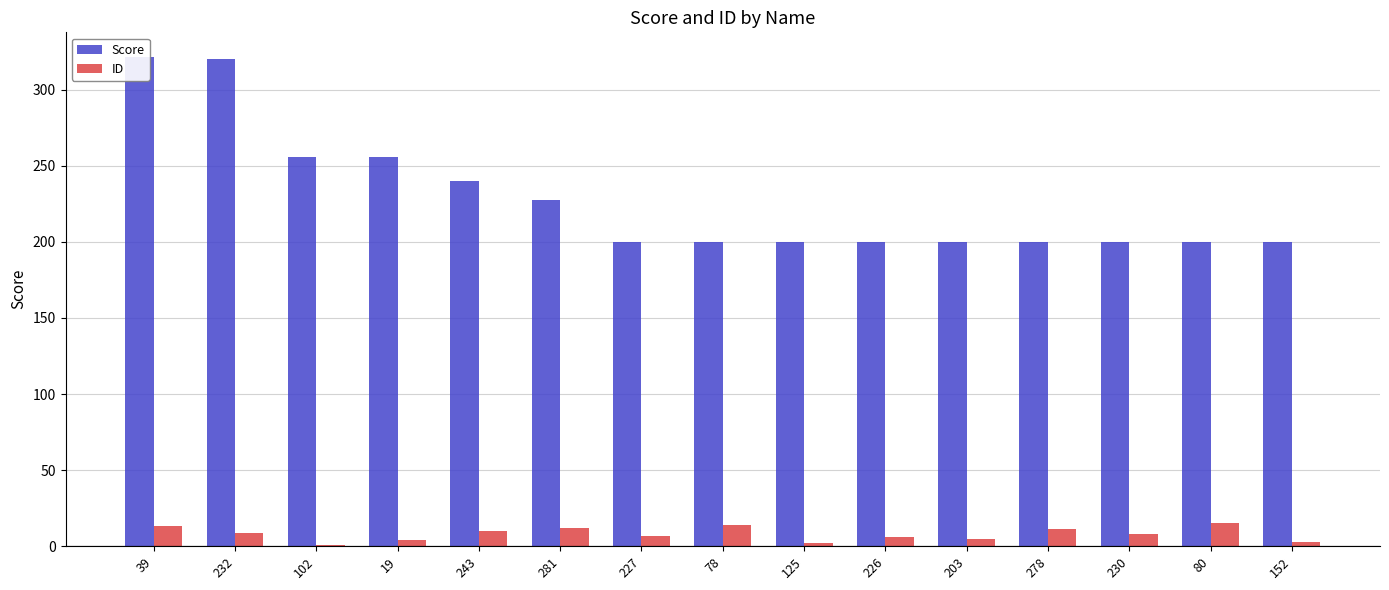

At which label does Score reach its peak?

39